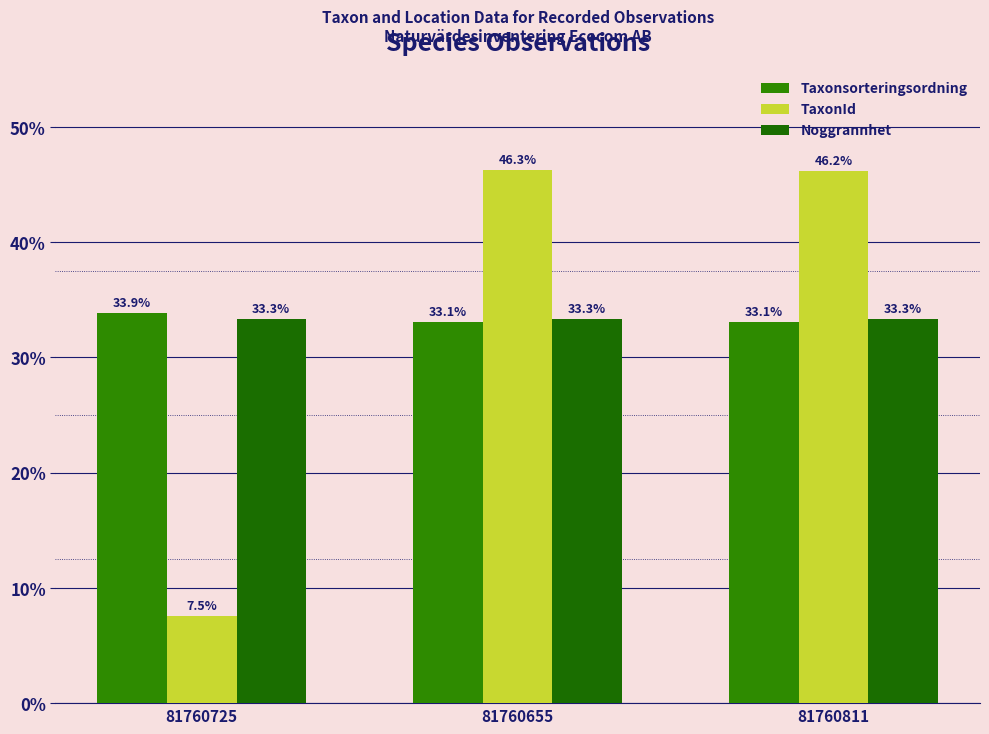

The value of Noggrannhet at 81760655 is 52.7. True or false?

False